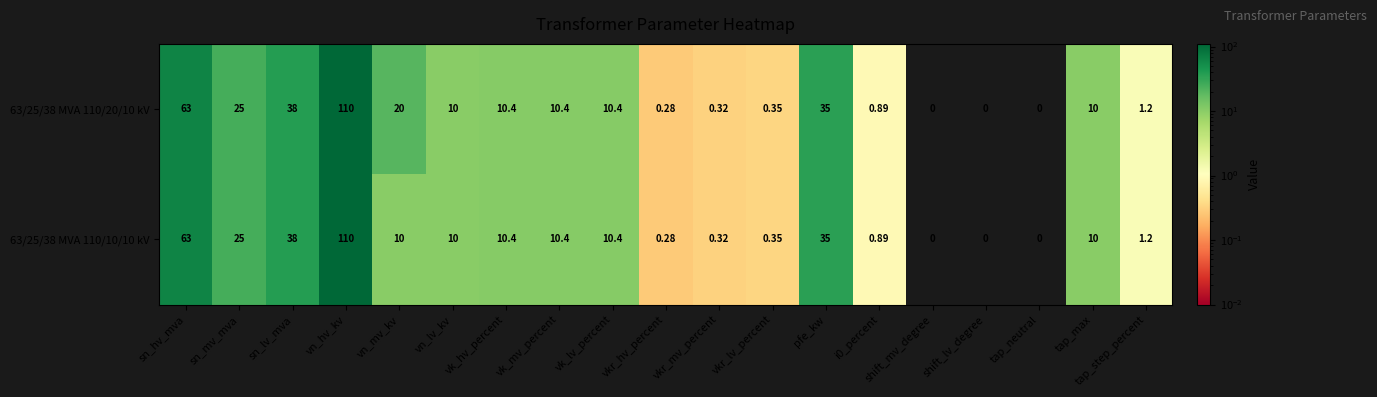

Is the value of 63/25/38 MVA 110/20/10 kV at vkr_mv_percent greater than the value of 63/25/38 MVA 110/10/10 kV at vn_hv_kv?

No